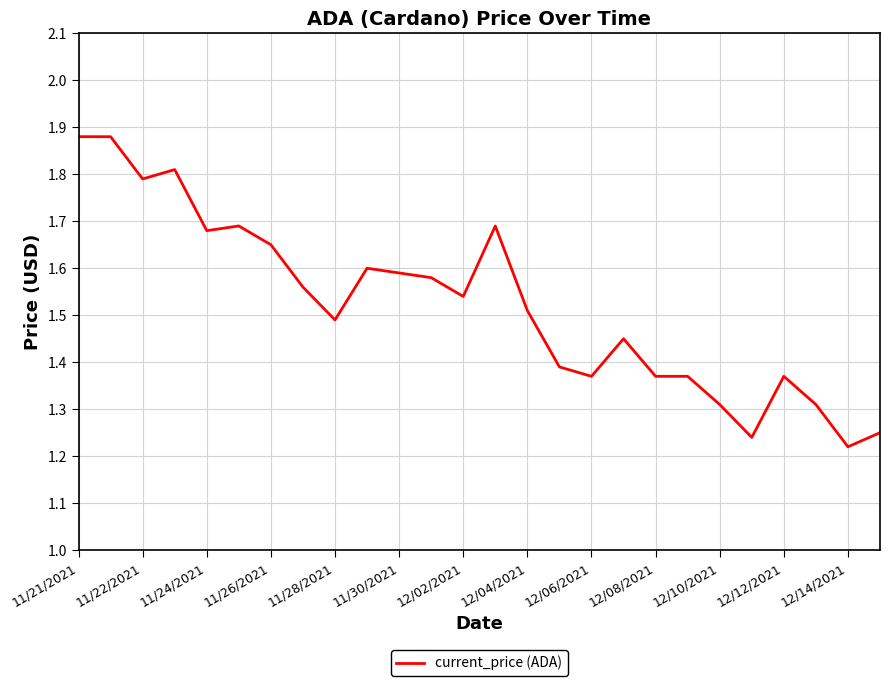

What is the difference between the maximum and minimum values?

0.7